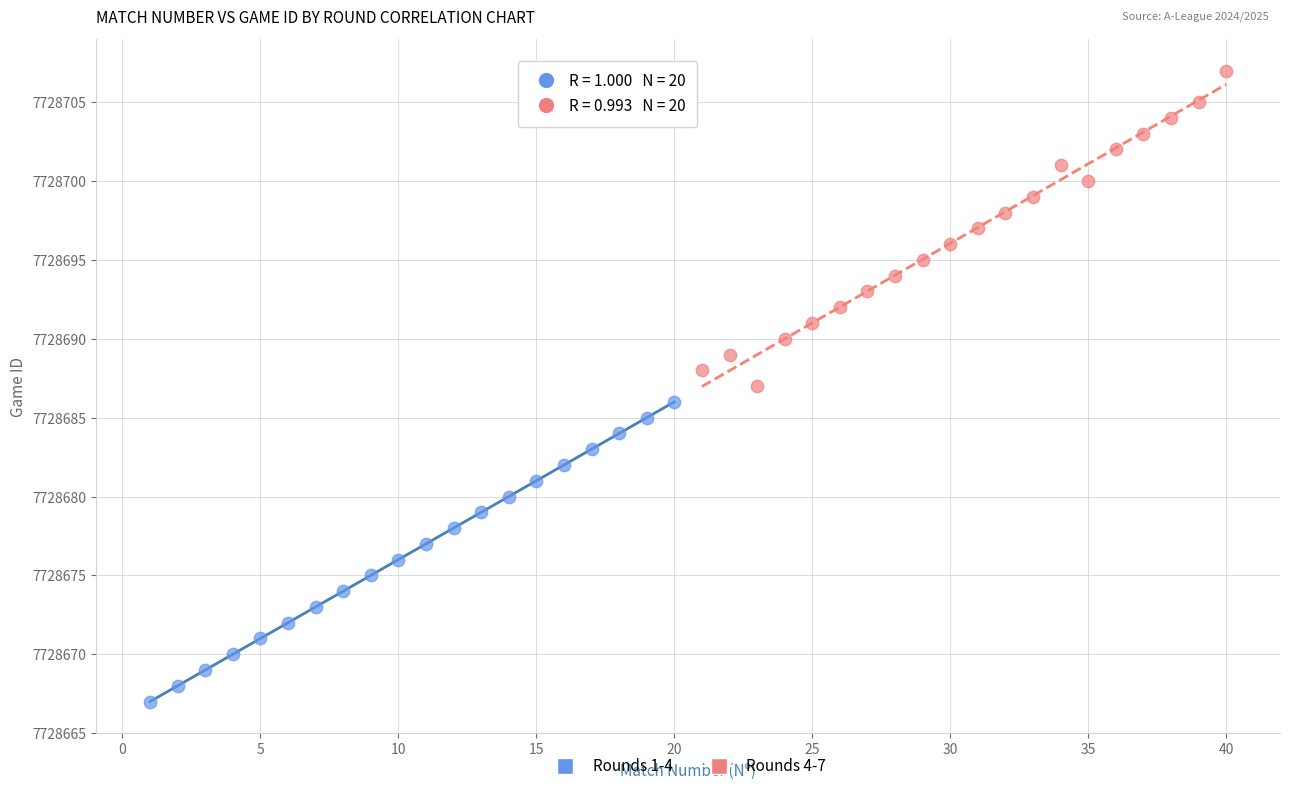

Which series contains the lowest Y value?

Rounds 1-4